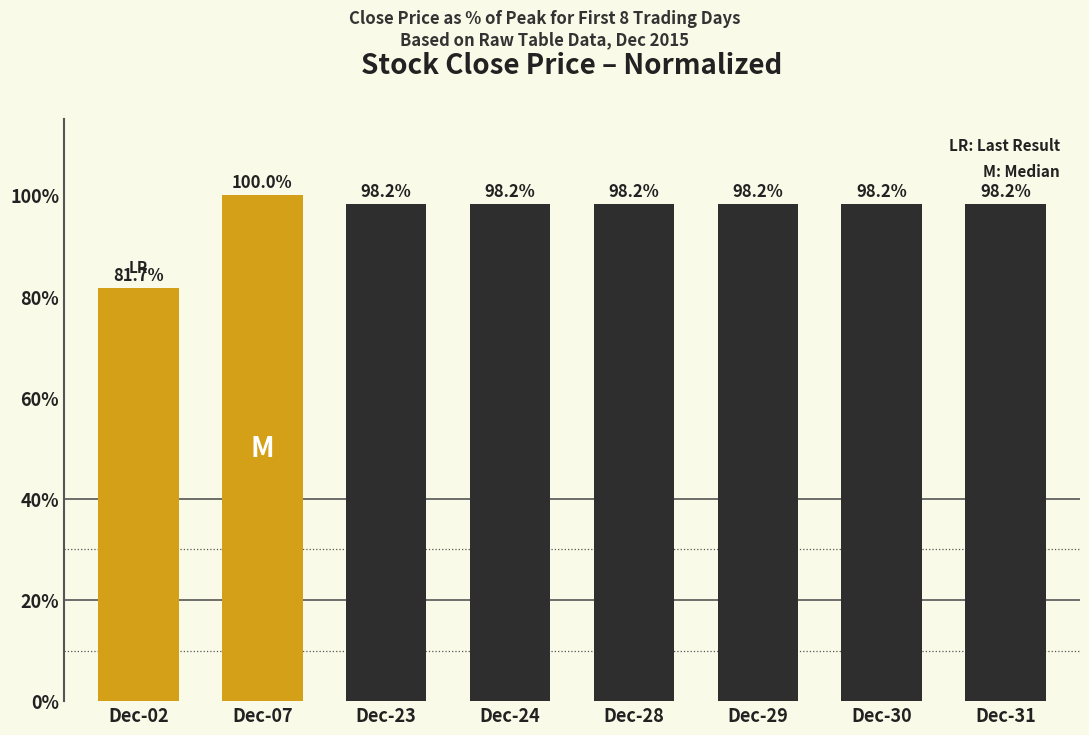

Which has a higher value, Dec-07 or Dec-02?

Dec-07